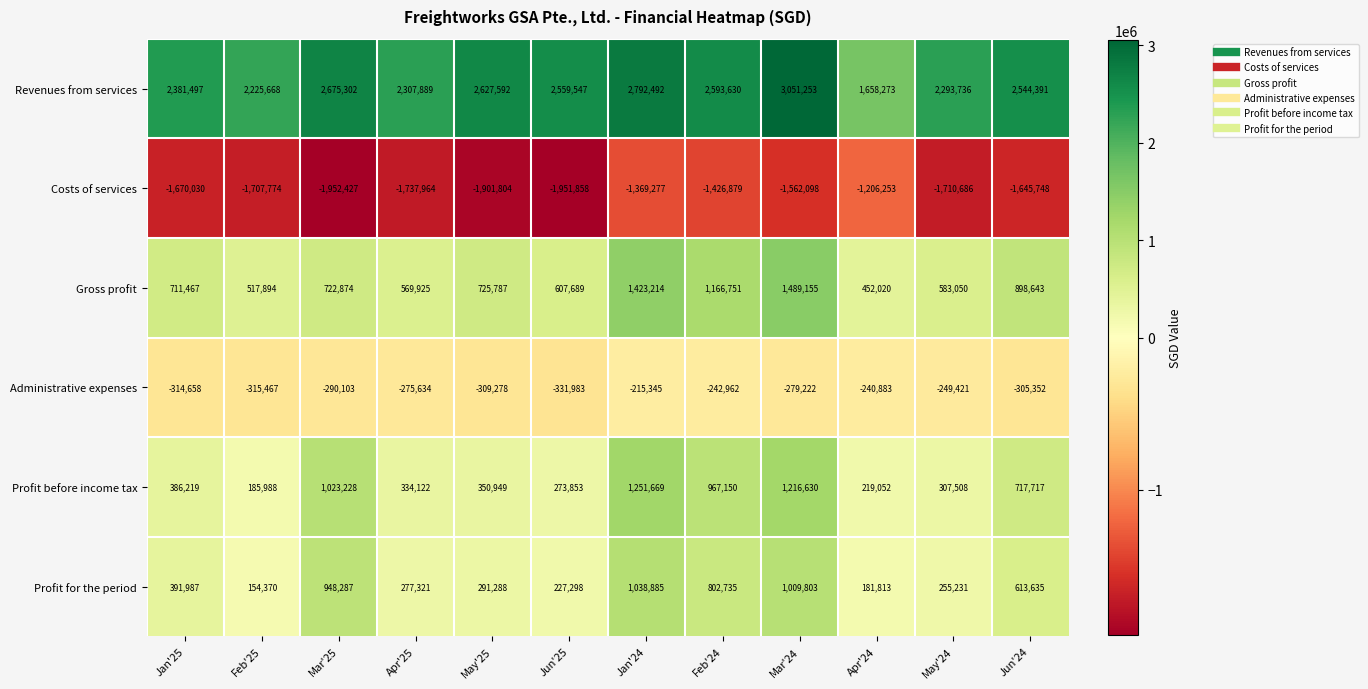

Read the Profit for the period value at Jun'24, to the nearest 10.

613640